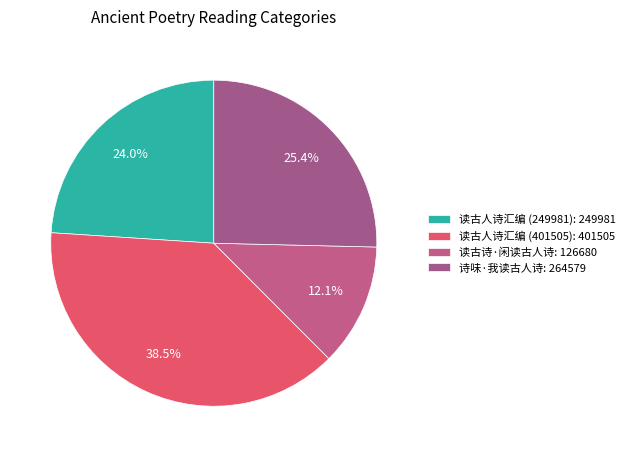

How many segments does this pie chart have?

4